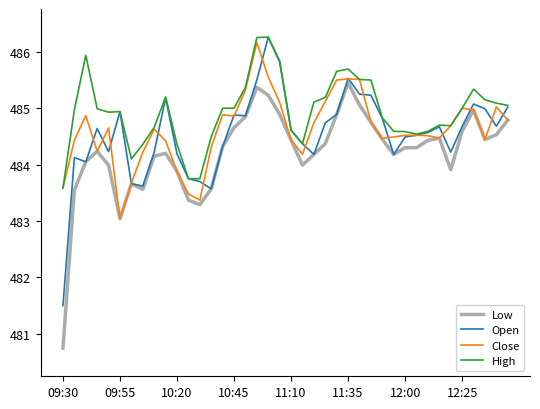

Which series has the largest total across all categories?

High